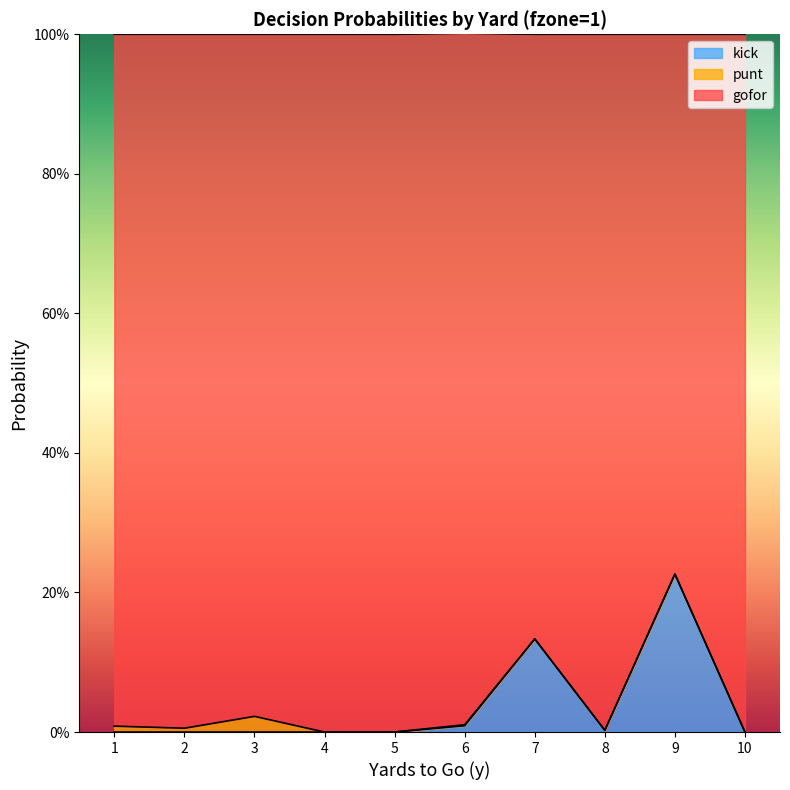

True or false: kick and gofor cross at least once.

False